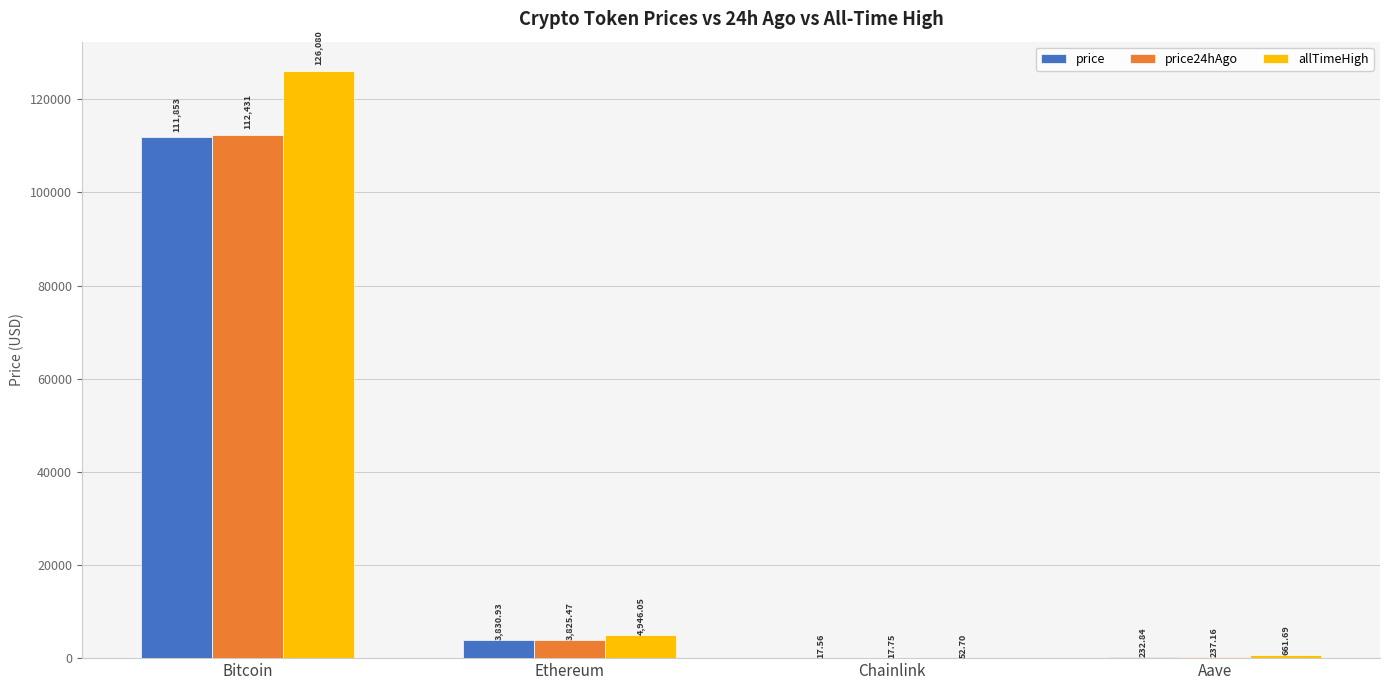

Reading right to left, transcribe all the data shown in this chart.

price: Aave=232.8	Chainlink=17.6	Ethereum=3830.9	Bitcoin=111853.0
price24hAgo: Aave=237.2	Chainlink=17.8	Ethereum=3825.5	Bitcoin=112431.0
allTimeHigh: Aave=661.7	Chainlink=52.7	Ethereum=4946.1	Bitcoin=126080.0